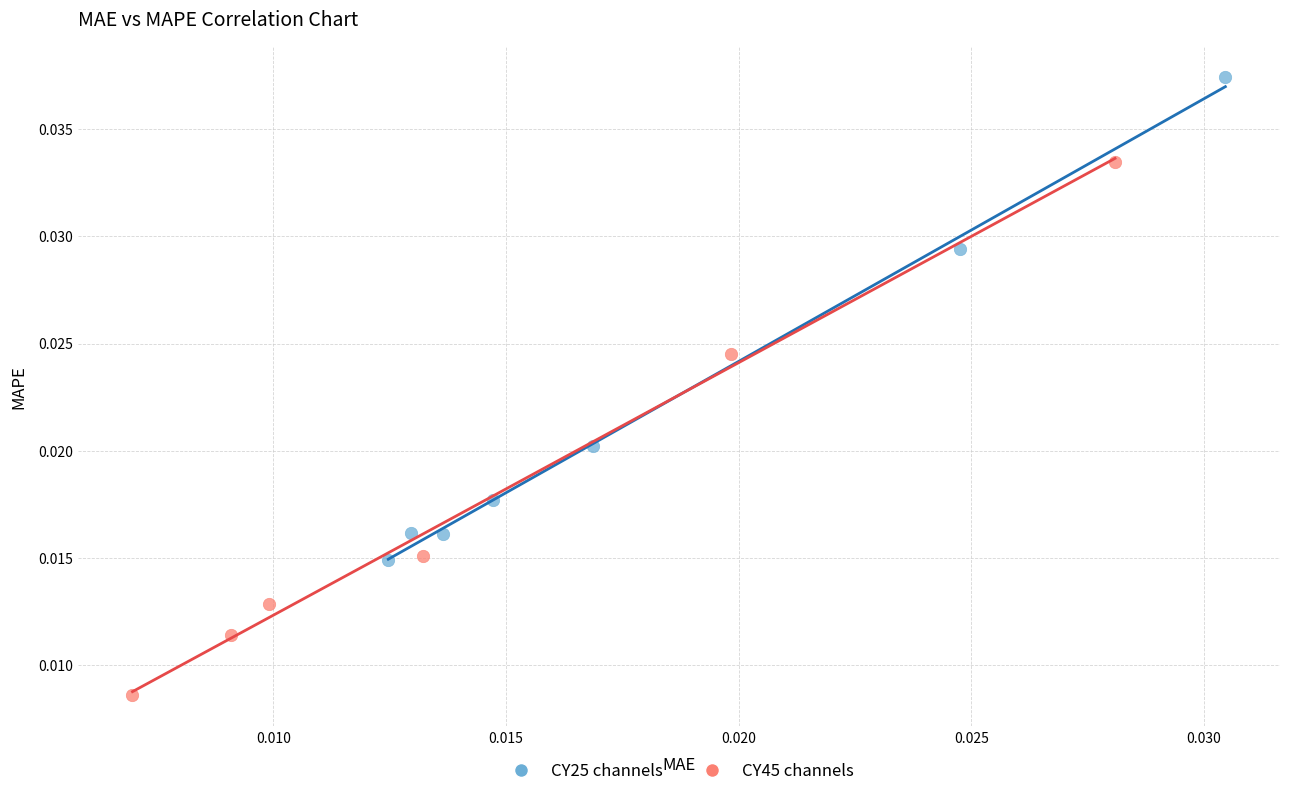

Which series contains the lowest Y value?

CY45 channels